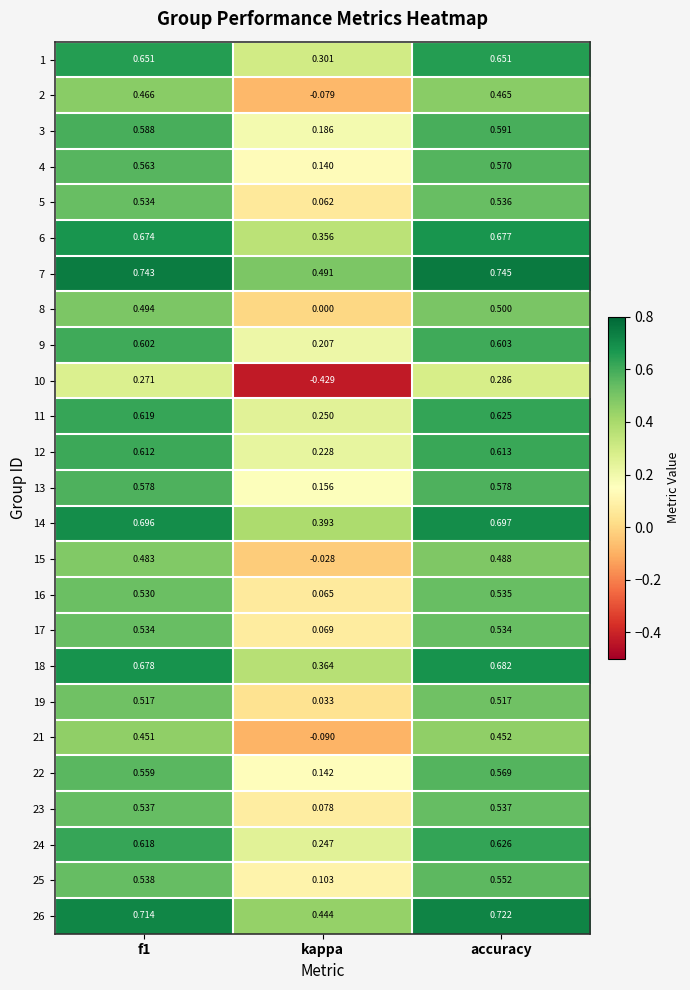

Is the value of 8 at accuracy greater than the value of 16 at f1?

No